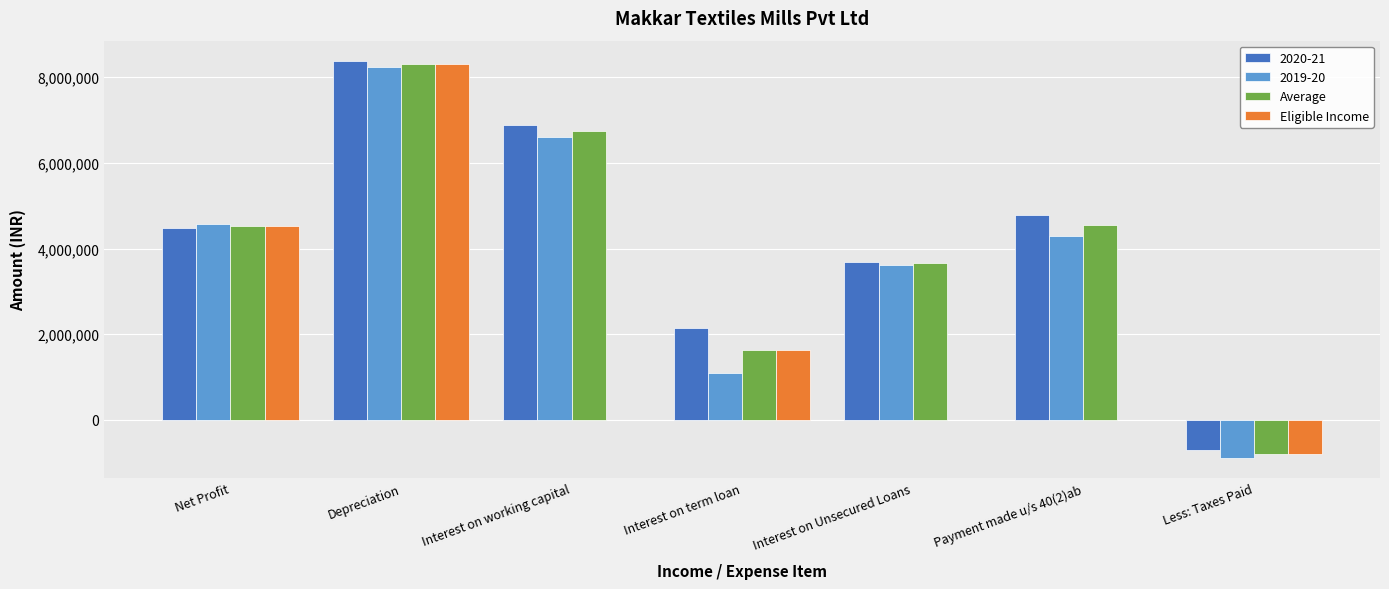

What is the sum of the Average values at Less: Taxes Paid and Interest on Unsecured Loans?

2862782.0